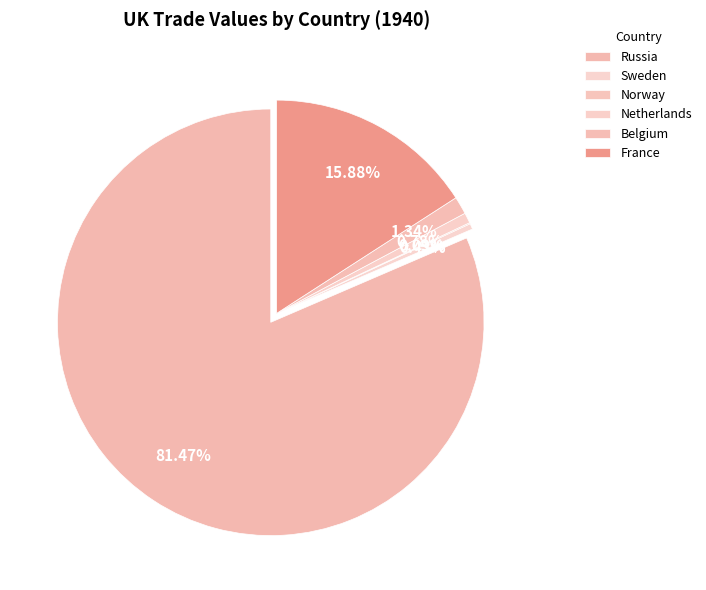

What is the change in value from Russia to France?

-45216441